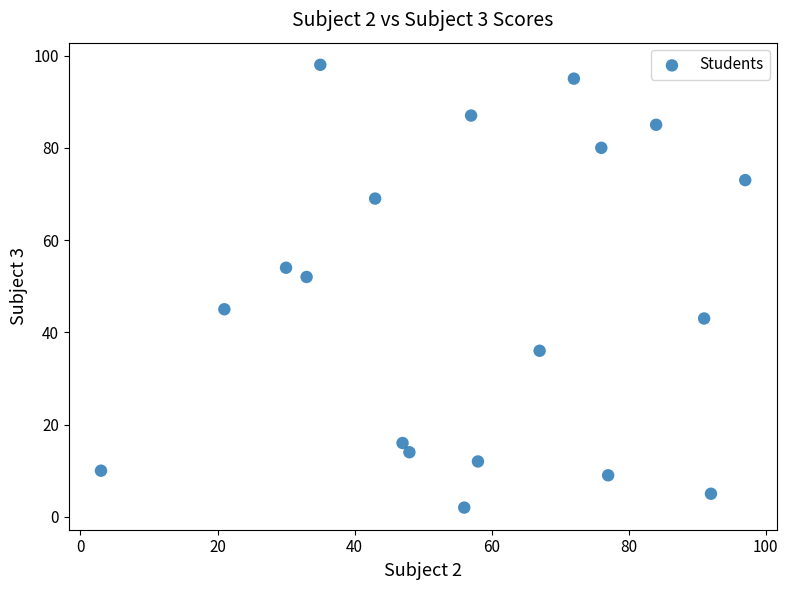

What Y value in the scatter plot is closest to 50?

52